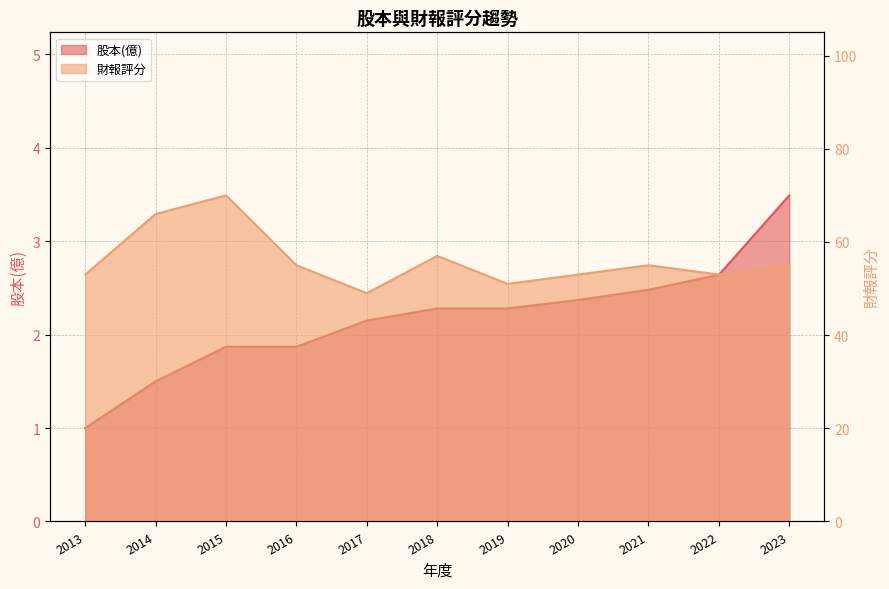

What is the spread (max minus min) of values at 2020?

50.6